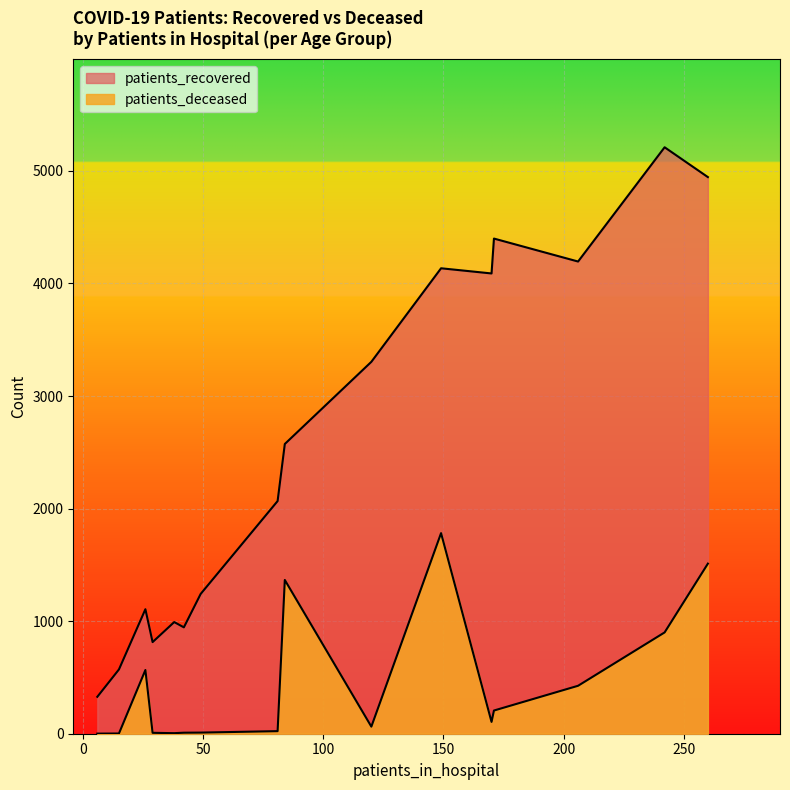

At how many categories does at least one series exceed 1161?

10